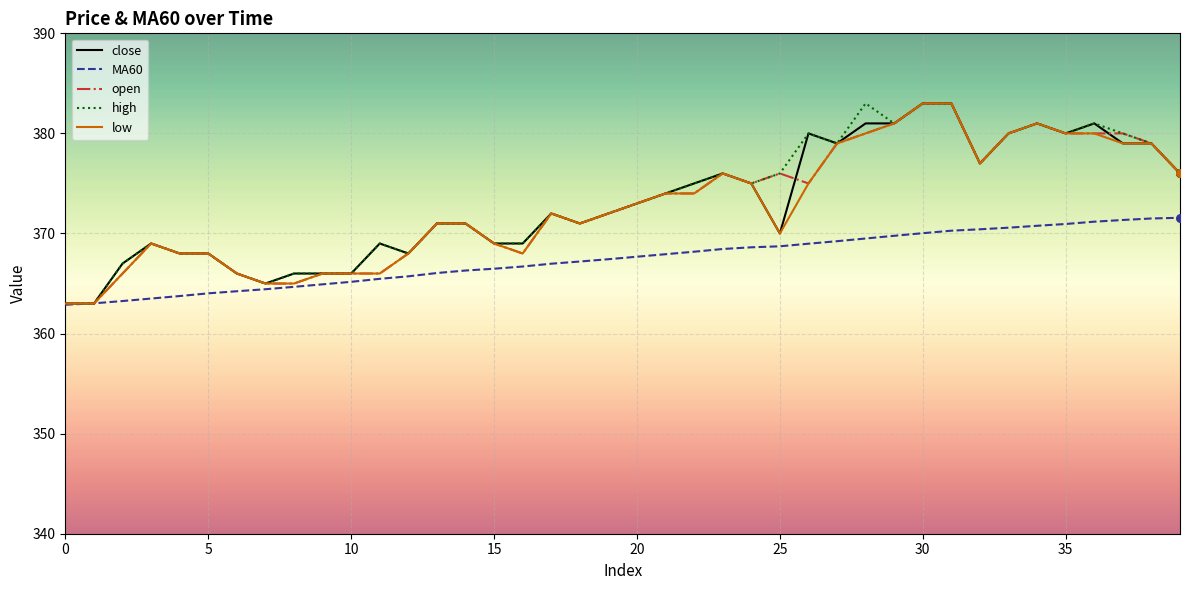

What is the maximum value for MA60?

371.6